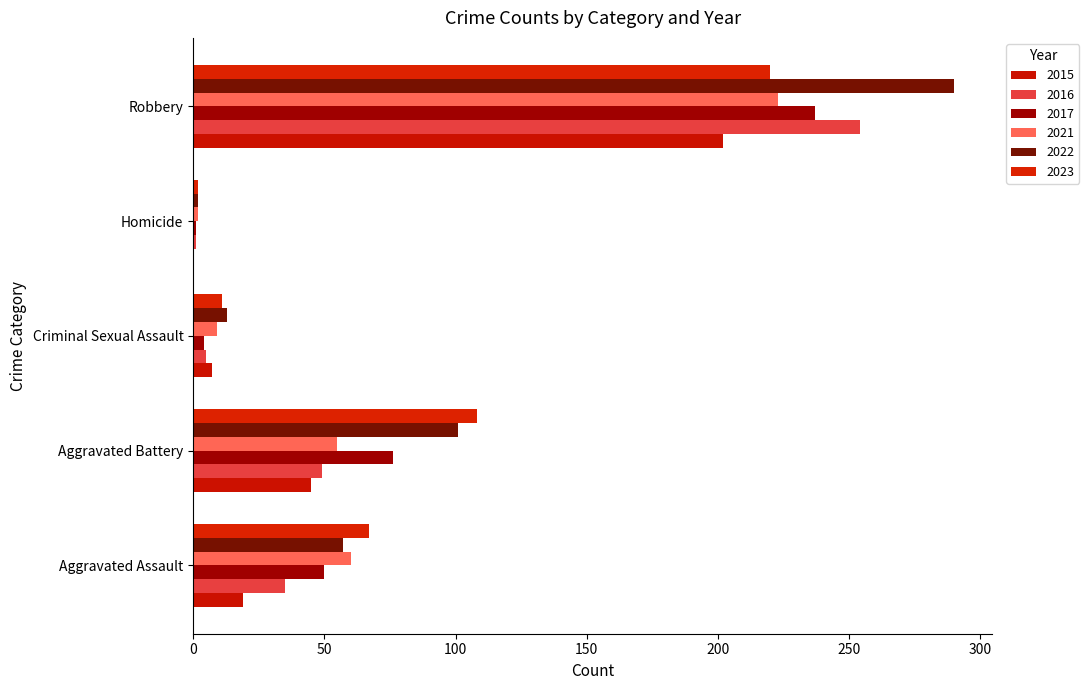

At which label does 2023 reach its minimum?

Homicide